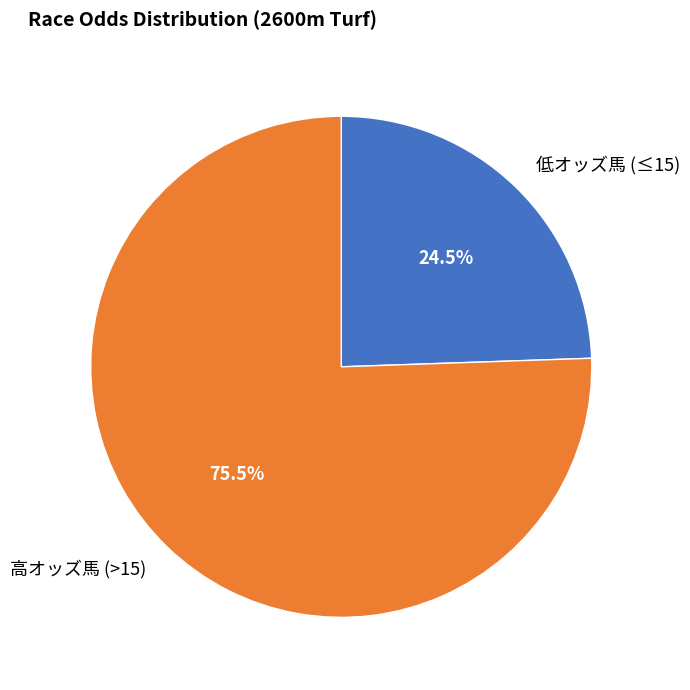

Which category has the biggest portion of the pie?

高オッズ馬 (>15)